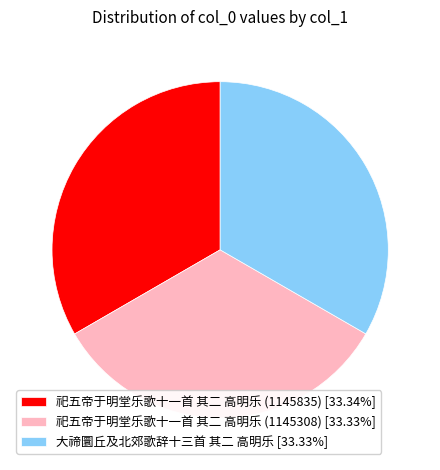

Does 大禘圜丘及北郊歌辞十三首 其二 高明乐 represent more than half of the total?

No